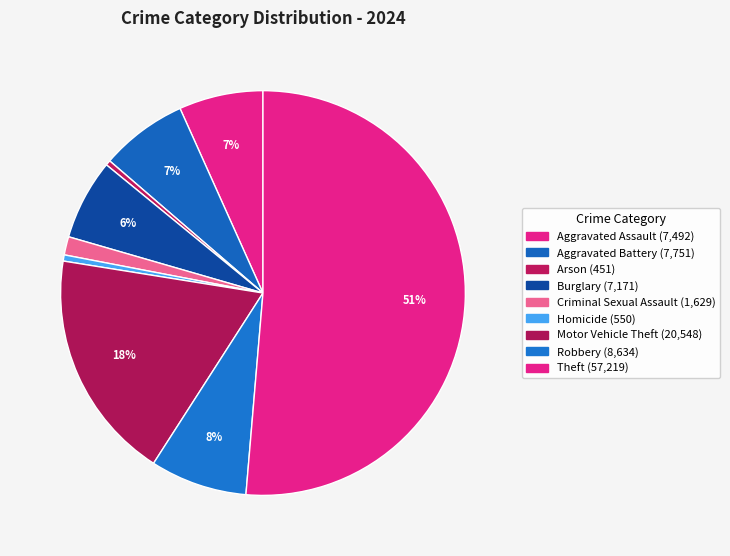

To the nearest percent, what is the difference between the Aggravated Assault and Motor Vehicle Theft slice percentages?

12%